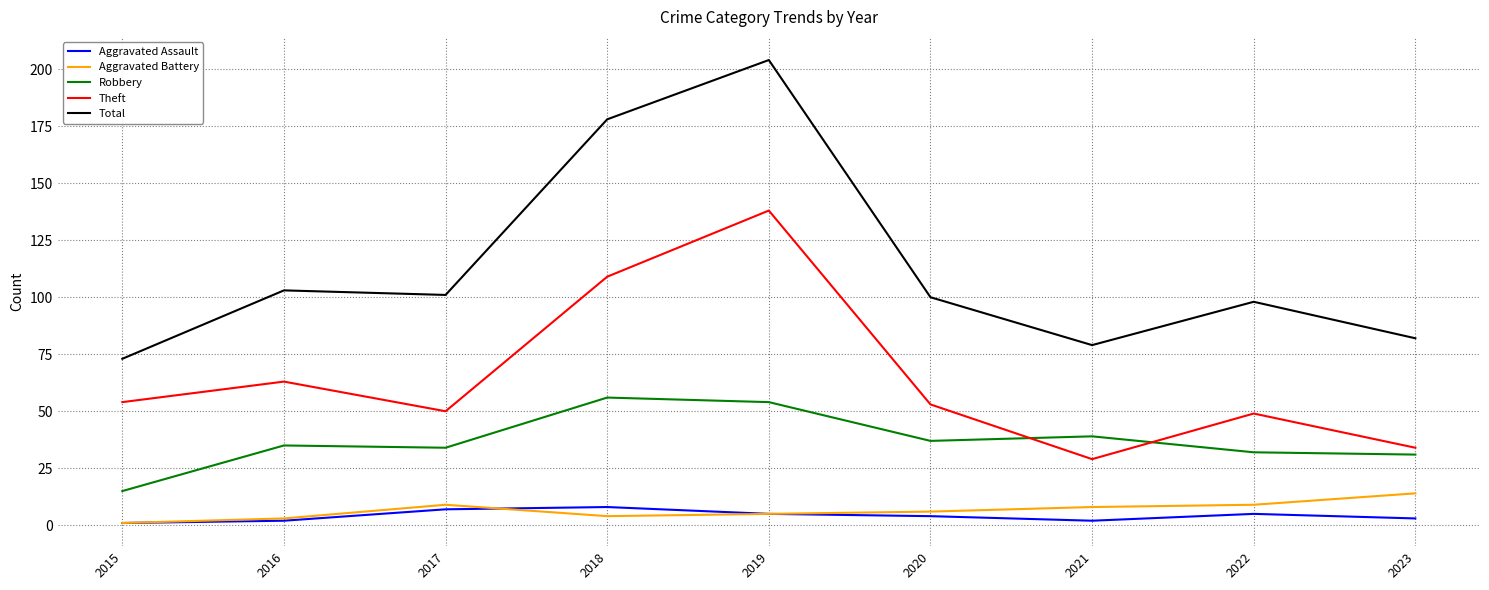

Between 2015 and 2020, which series saw the biggest shift?

Total